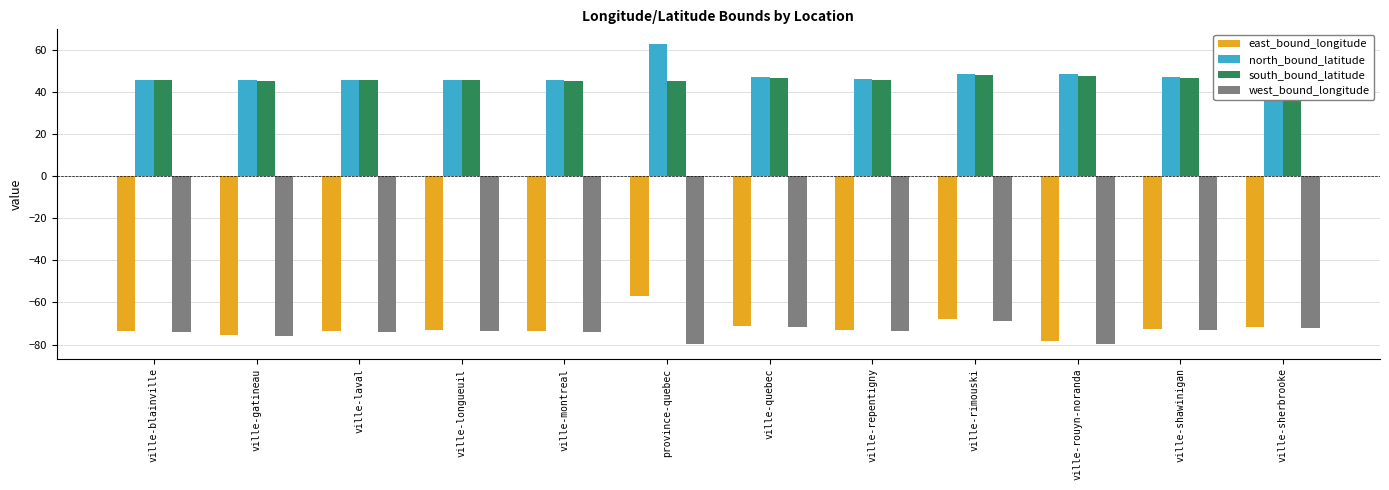

How many bars are there in each group?

4